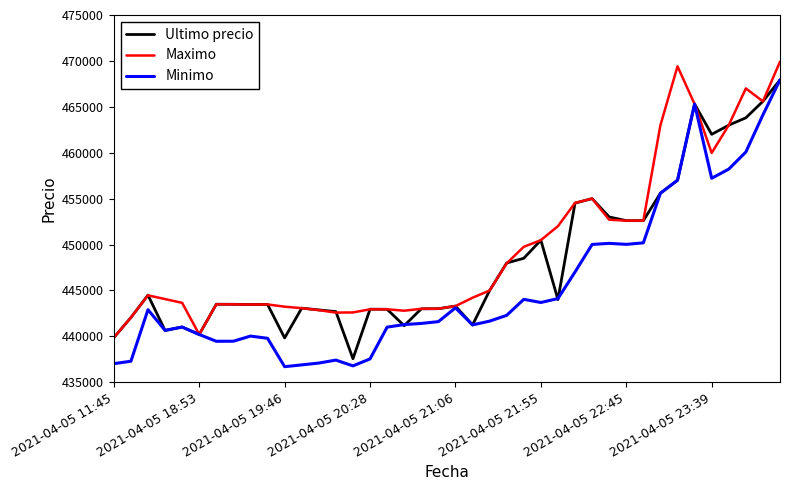

What is the minimum value shown in the chart?

436692